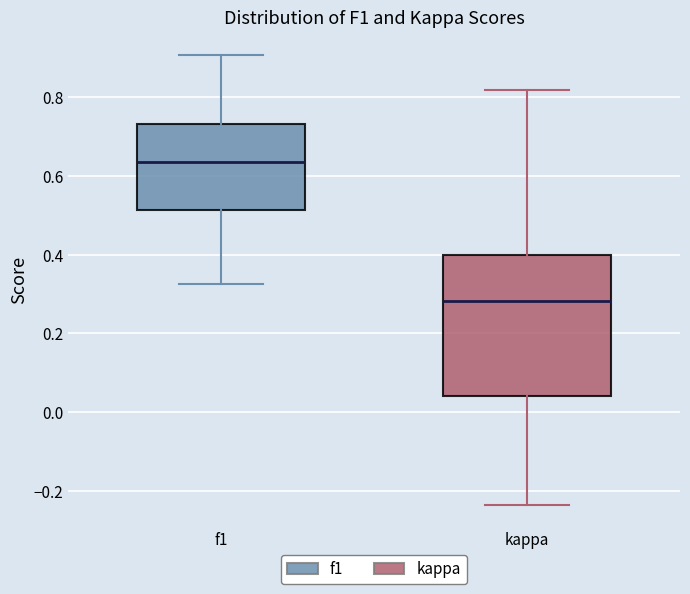

Comparing the boxes themselves (not the whiskers), which one is the tallest?

kappa